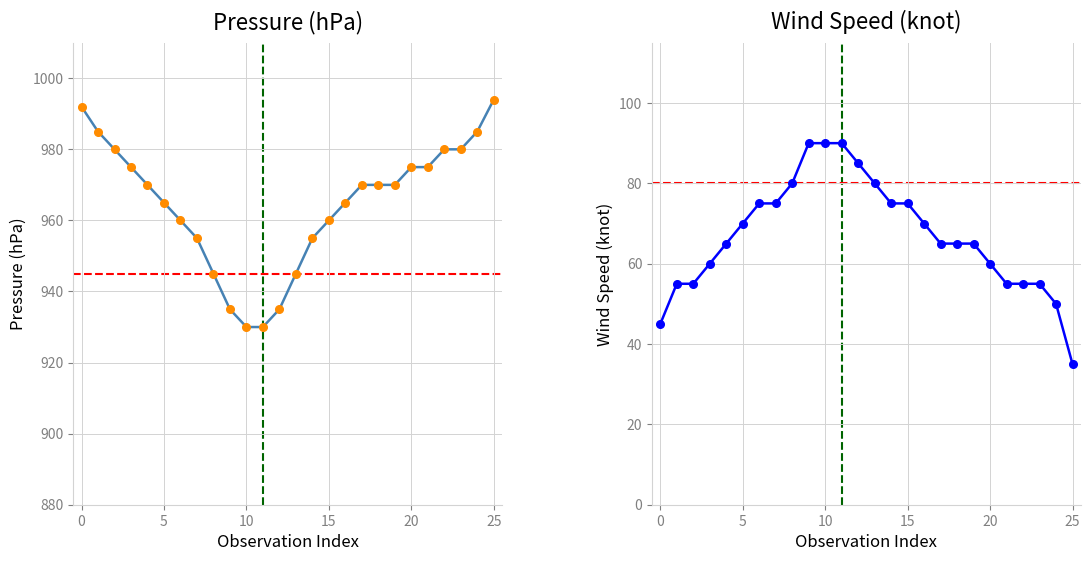

How many distinct data groups are displayed?

2